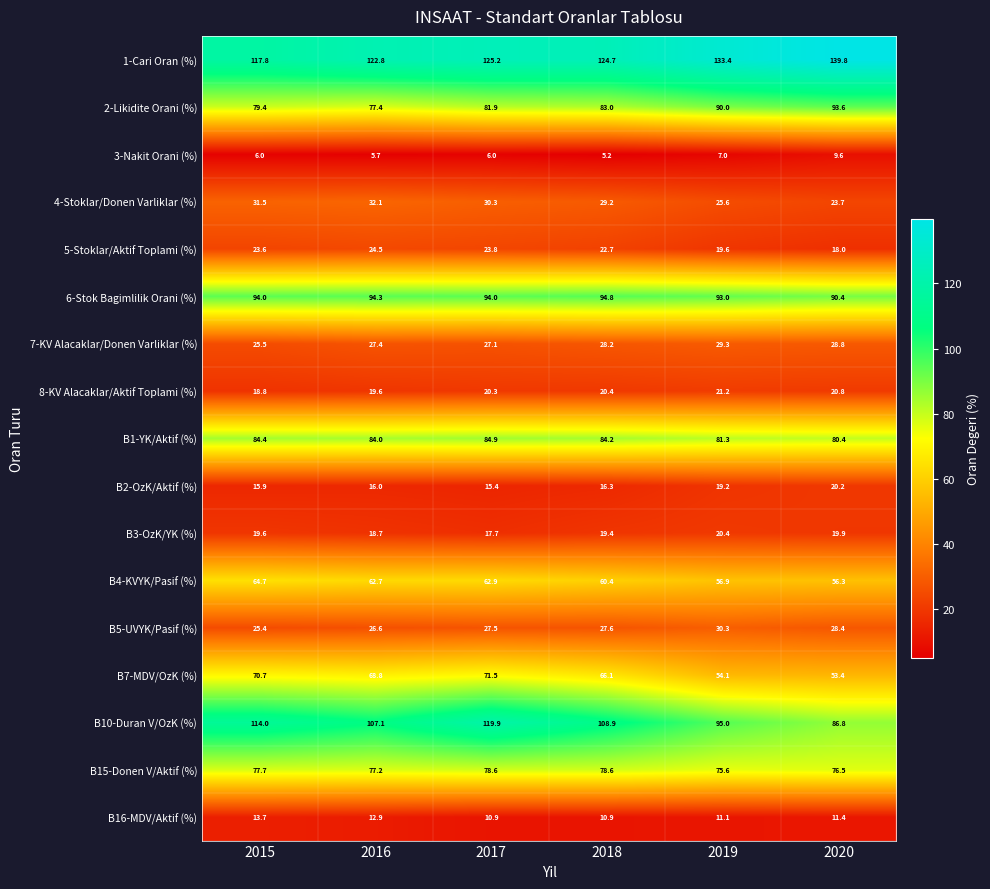

What is the sum of all 6-Stok Bagimlilik Orani (%) values?

560.5